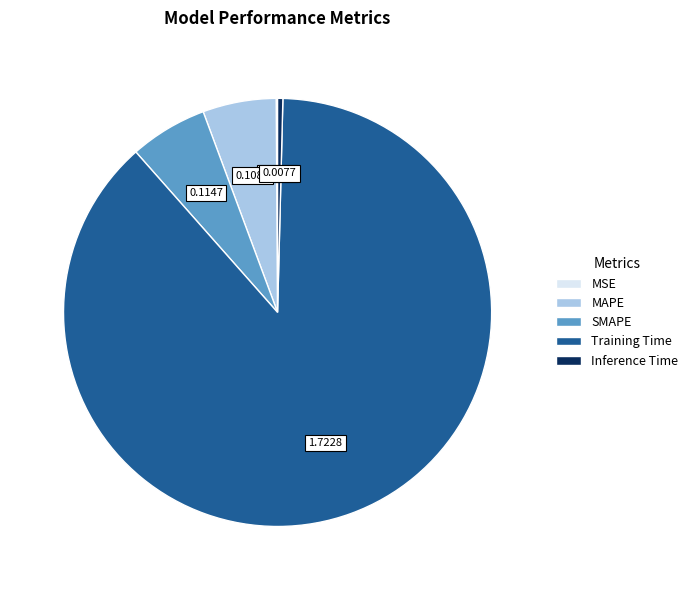

Combined, do Inference Time and MAPE account for over 50%?

No